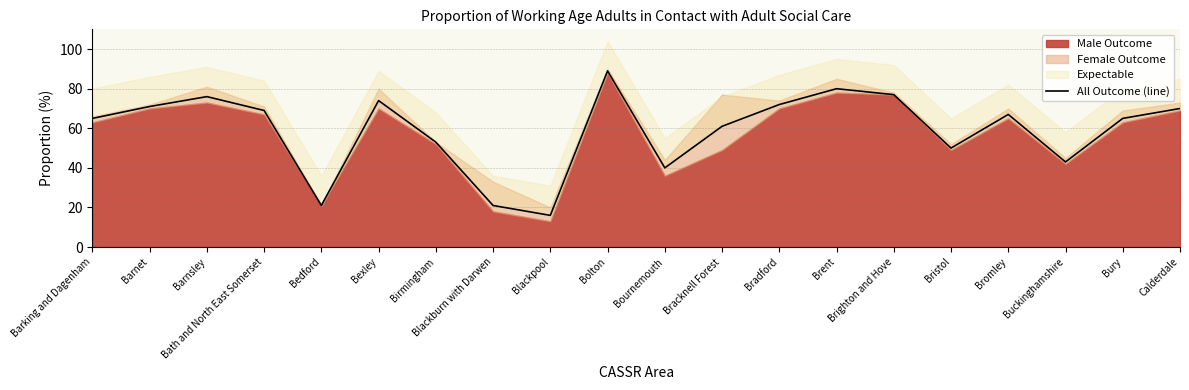

Is it true that the value at Bracknell Forest is 85?

False